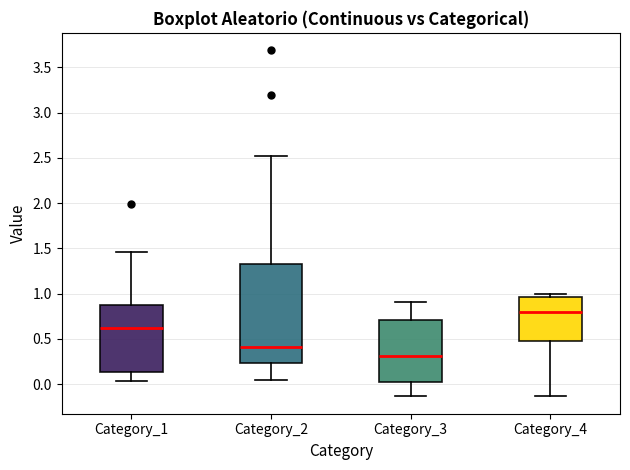

Which box has the highest median line?

Category_4